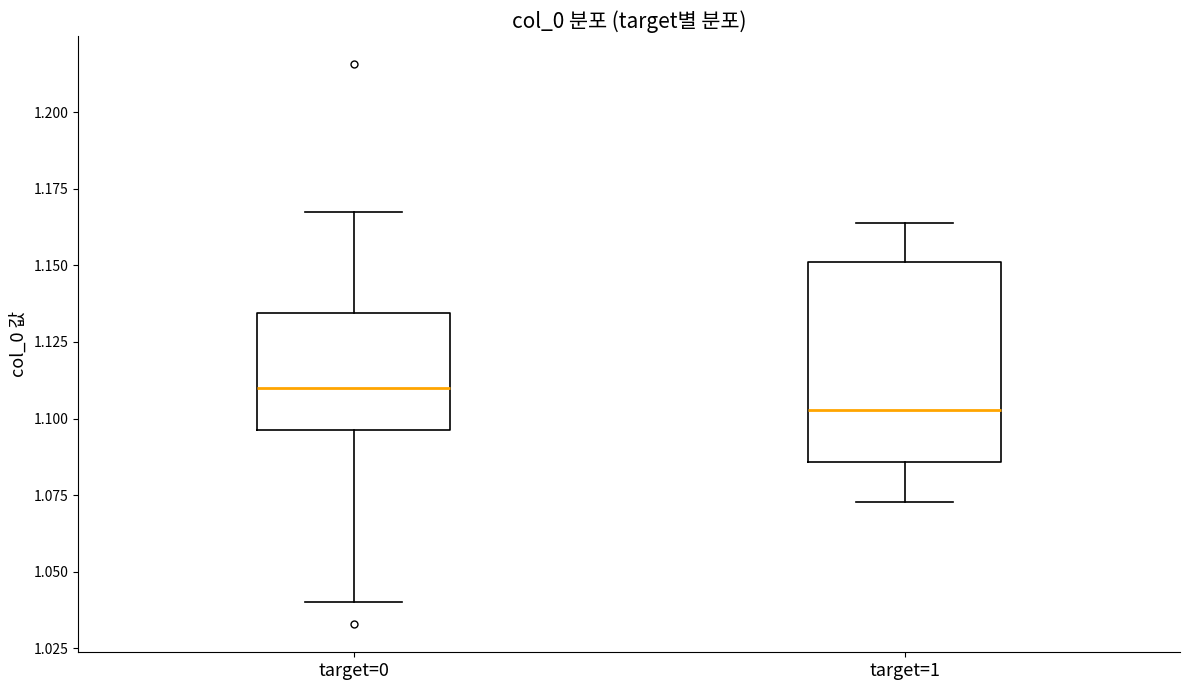

Reading left to right, read every box against the y-axis: the position of its median line, the range the box covers, and the ends of its whiskers. The values are not printed on the chart, so give them approximately, as read against the axis.

target=0: median 1.110, box 1.095 to 1.135, whiskers 1.040 to 1.165
target=1: median 1.105, box 1.085 to 1.150, whiskers 1.075 to 1.165